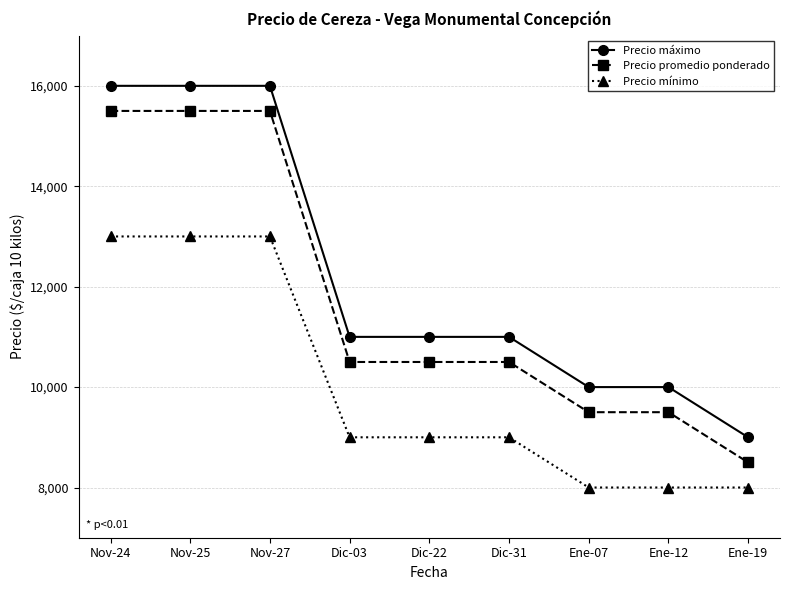

What is the difference between the highest and lowest values at Nov-24?

3000